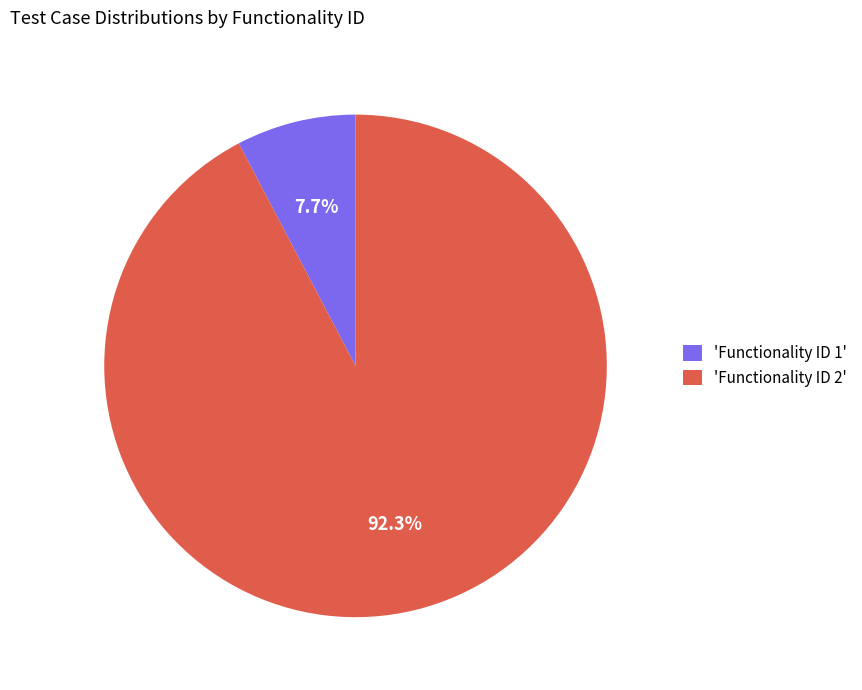

Combined, what portion of the pie is 'Functionality ID 2' and 'Functionality ID 1'?

100.0%